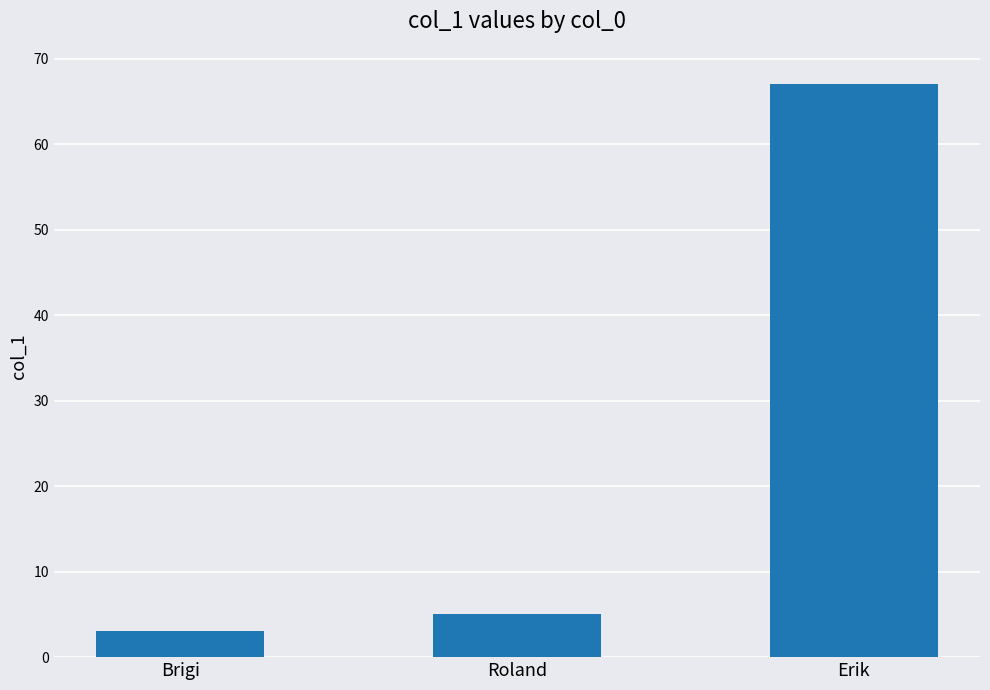

At which category does the chart reach its peak across all series?

Erik